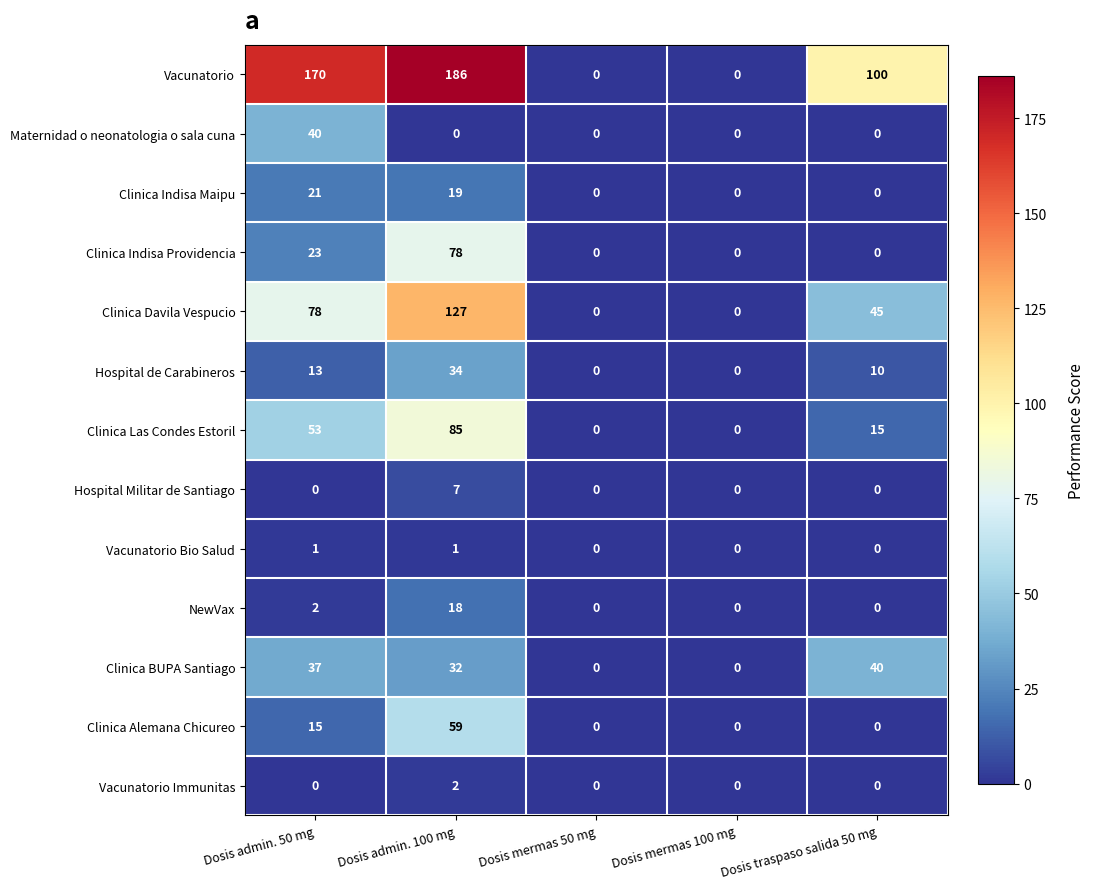

At which label is Clinica BUPA Santiago closest to 20?

Dosis admin. 100 mg